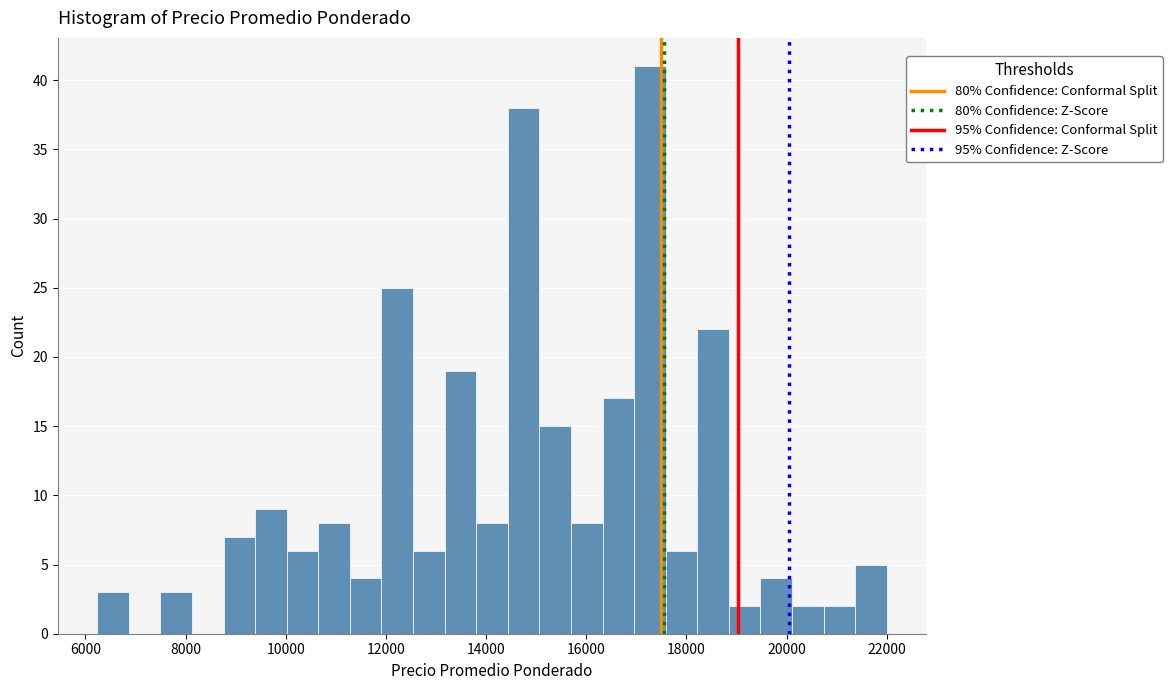

Read against the x-axis, roughly where is the centre of the tallest bar?

17200